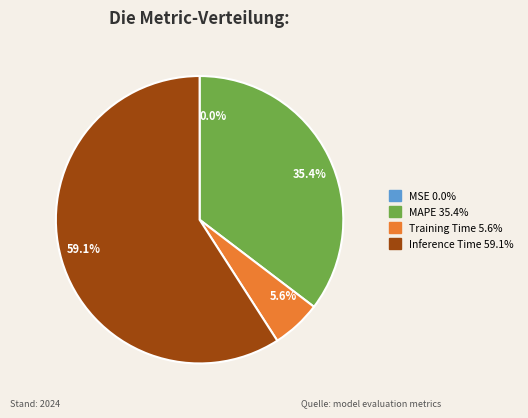

To the nearest percent, what is the difference between the largest and smallest slice percentages?

59%